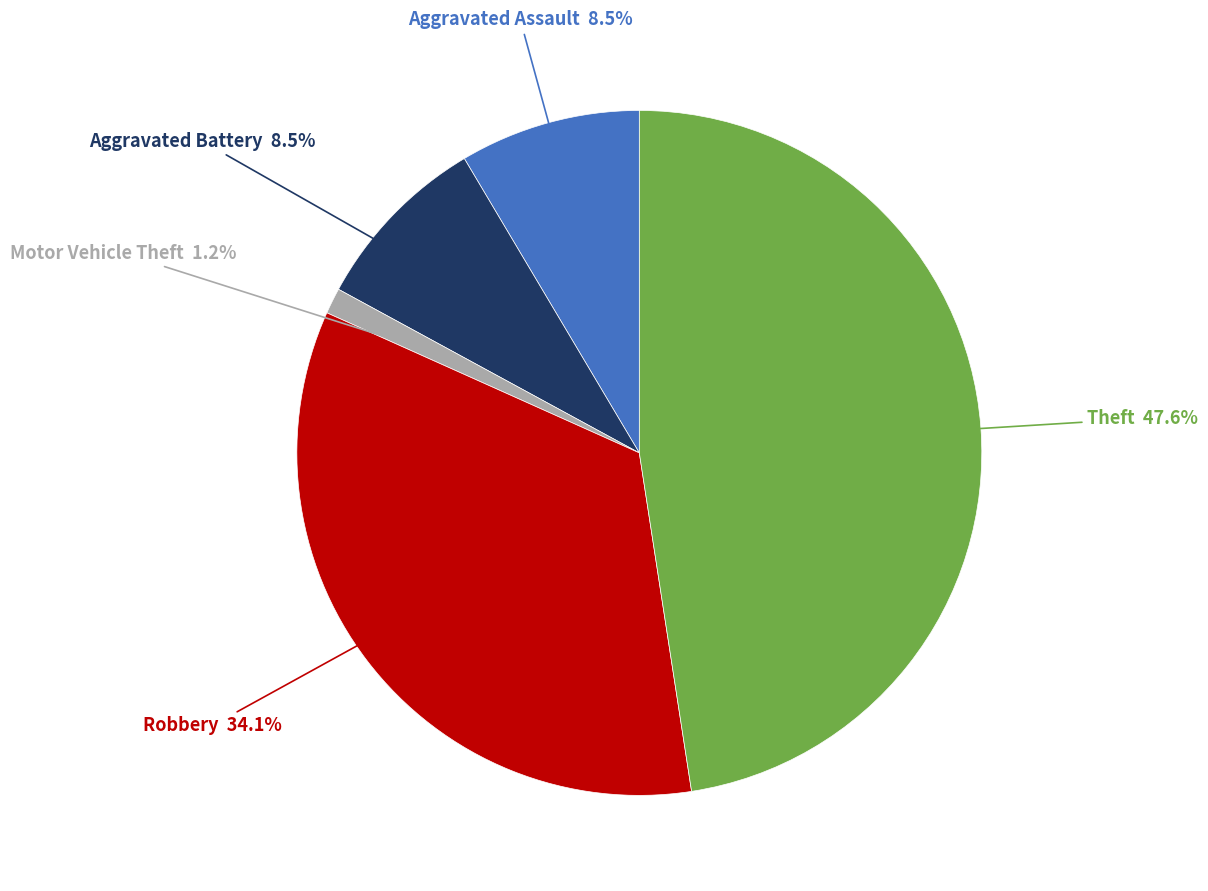

Does any single category account for the majority?

No